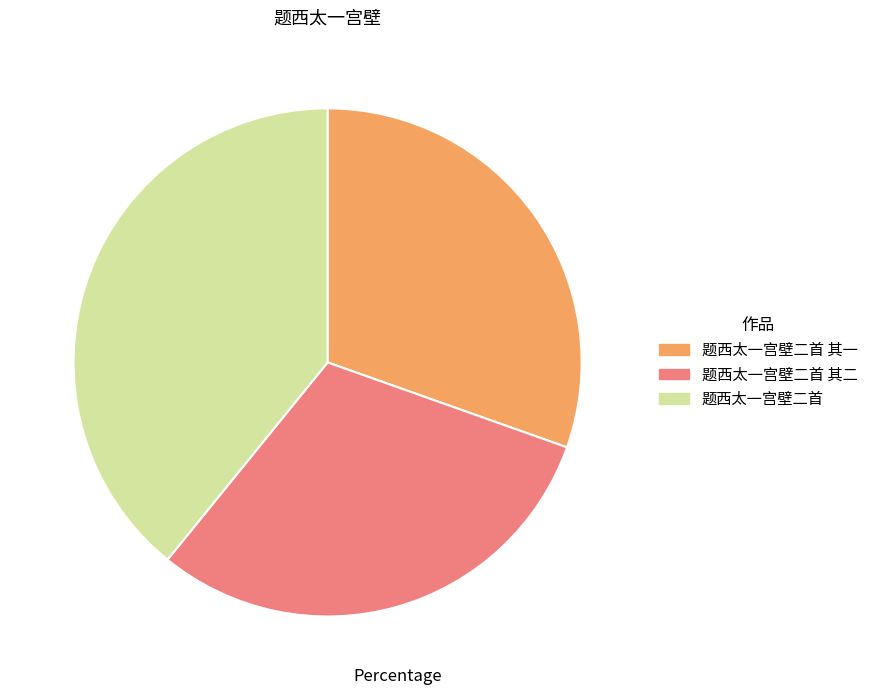

Is the sum of 题西太一宫壁二首 其一 and 题西太一宫壁二首 其二 greater than half?

Yes